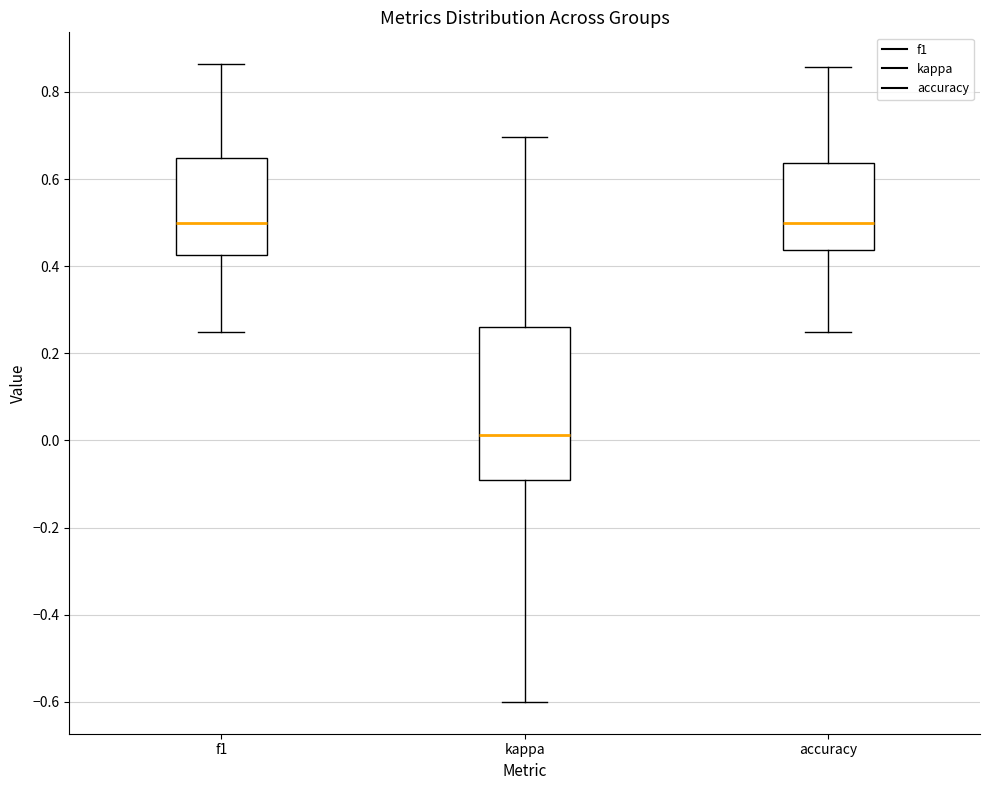

Where is the upper edge of the box for kappa on the y-axis? The values are not printed on the chart, so give them approximately, as read against the axis.

0.26